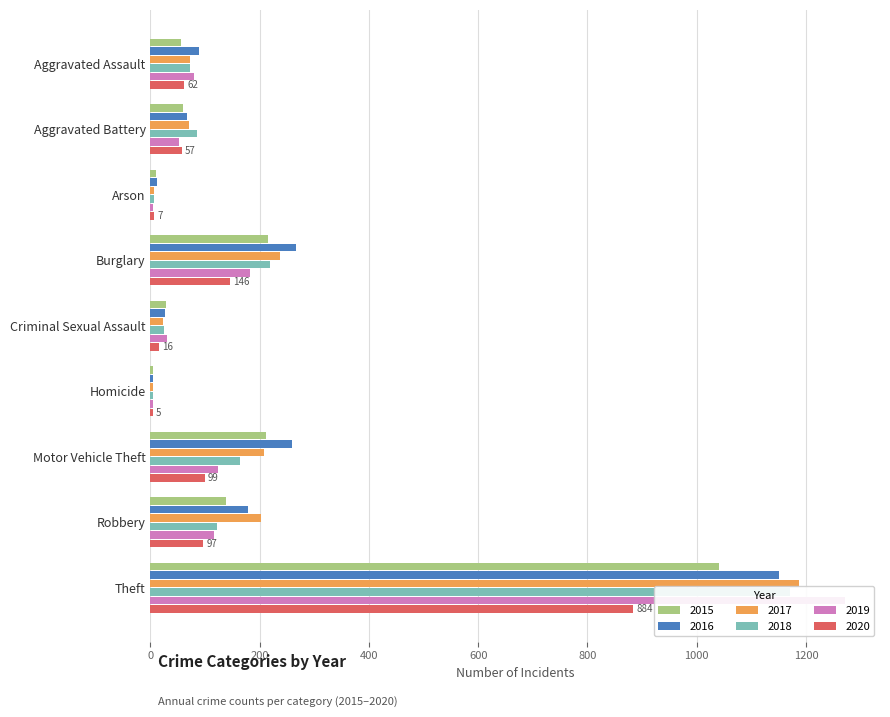

Reading left to right, what are all the values shown in this chart?

2015: Aggravated Assault=56	Aggravated Battery=60	Arson=10	Burglary=216	Criminal Sexual Assault=29	Homicide=5	Motor Vehicle Theft=212	Robbery=139	Theft=1041
2016: Aggravated Assault=88	Aggravated Battery=66	Arson=12	Burglary=266	Criminal Sexual Assault=26	Homicide=4	Motor Vehicle Theft=259	Robbery=178	Theft=1151
2017: Aggravated Assault=72	Aggravated Battery=71	Arson=7	Burglary=237	Criminal Sexual Assault=22	Homicide=4	Motor Vehicle Theft=208	Robbery=202	Theft=1188
2018: Aggravated Assault=72	Aggravated Battery=86	Arson=7	Burglary=218	Criminal Sexual Assault=24	Homicide=4	Motor Vehicle Theft=163	Robbery=121	Theft=1170
2019: Aggravated Assault=80	Aggravated Battery=53	Arson=5	Burglary=182	Criminal Sexual Assault=31	Homicide=4	Motor Vehicle Theft=123	Robbery=116	Theft=1272
2020: Aggravated Assault=62	Aggravated Battery=57	Arson=7	Burglary=146	Criminal Sexual Assault=16	Homicide=5	Motor Vehicle Theft=99	Robbery=97	Theft=884